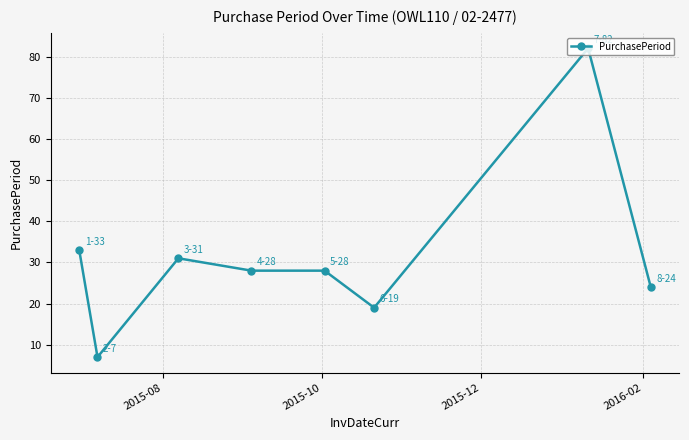

What is the average value?

32